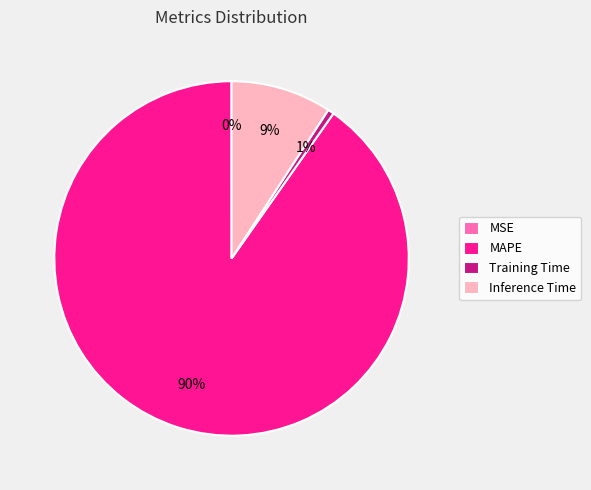

To the nearest percent, what is the difference between the largest and smallest slice percentages?

90%